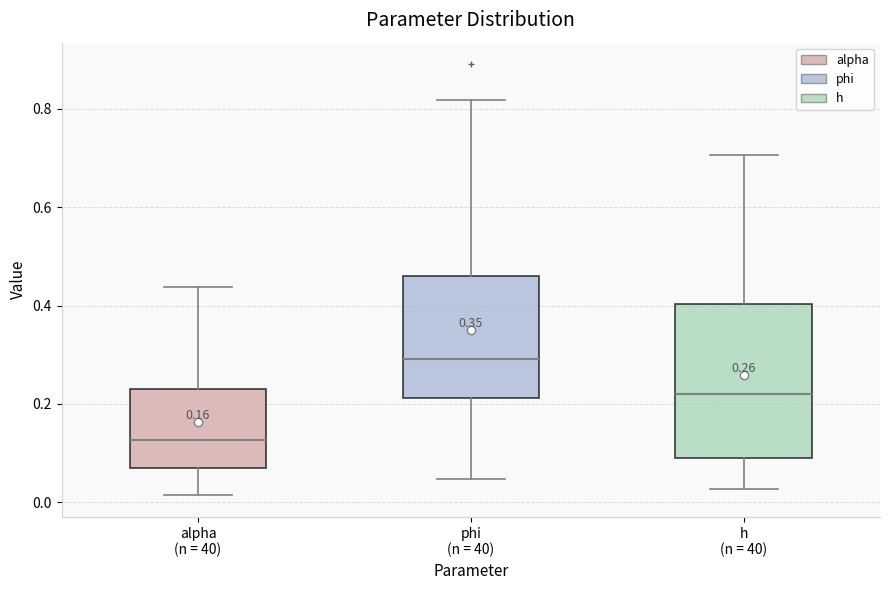

Which box has the lowest median line?

alpha (n = 40)